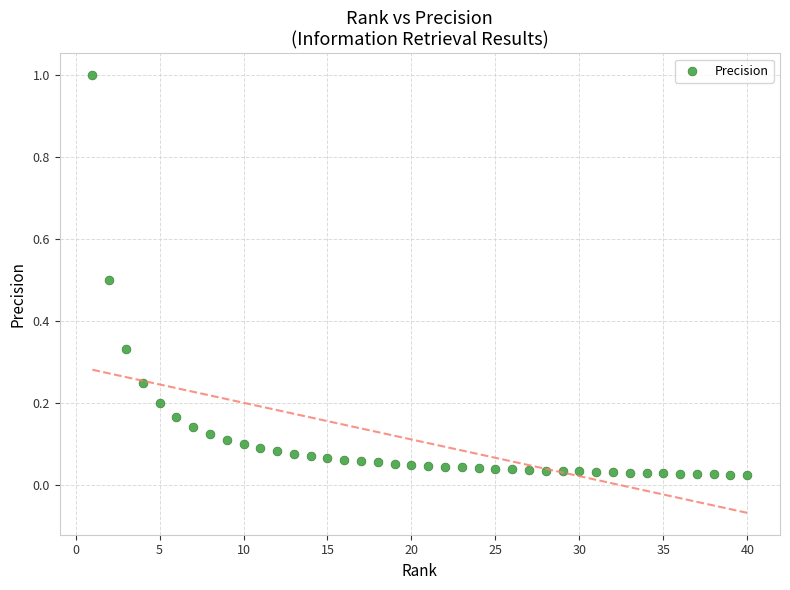

What is the range of X values (max minus min)?

39.0